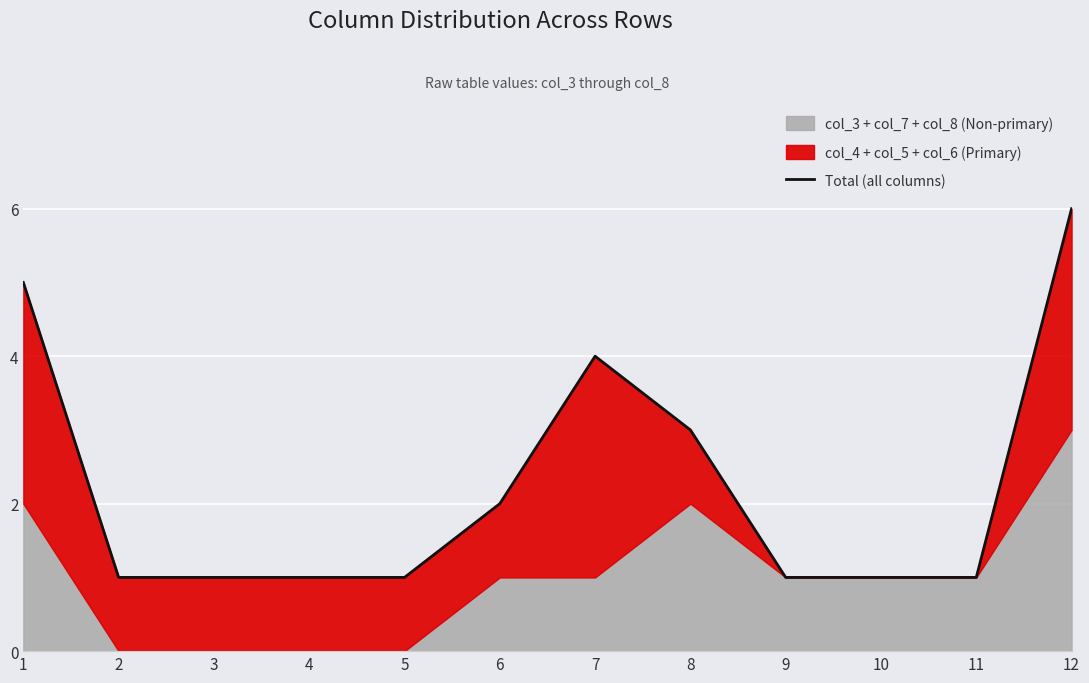

What is the minimum value shown in the chart?

1